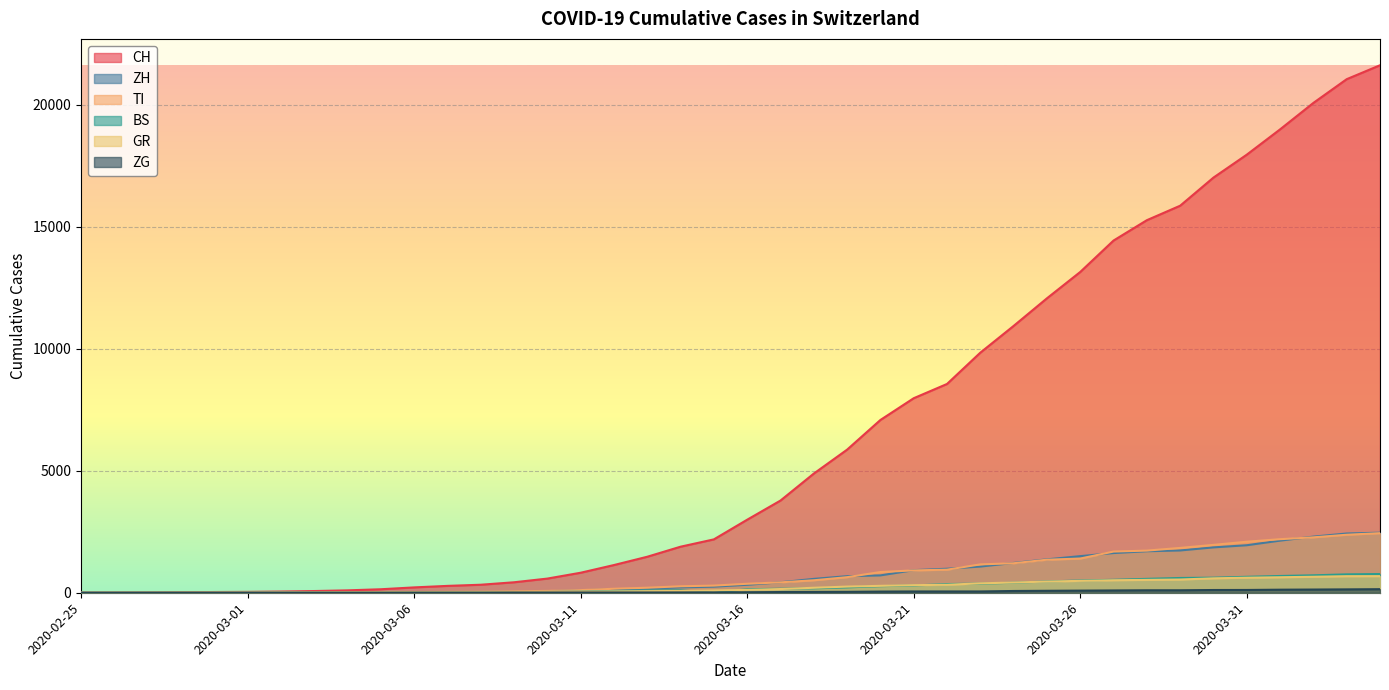

True or false: CH and TI cross at least once.

False